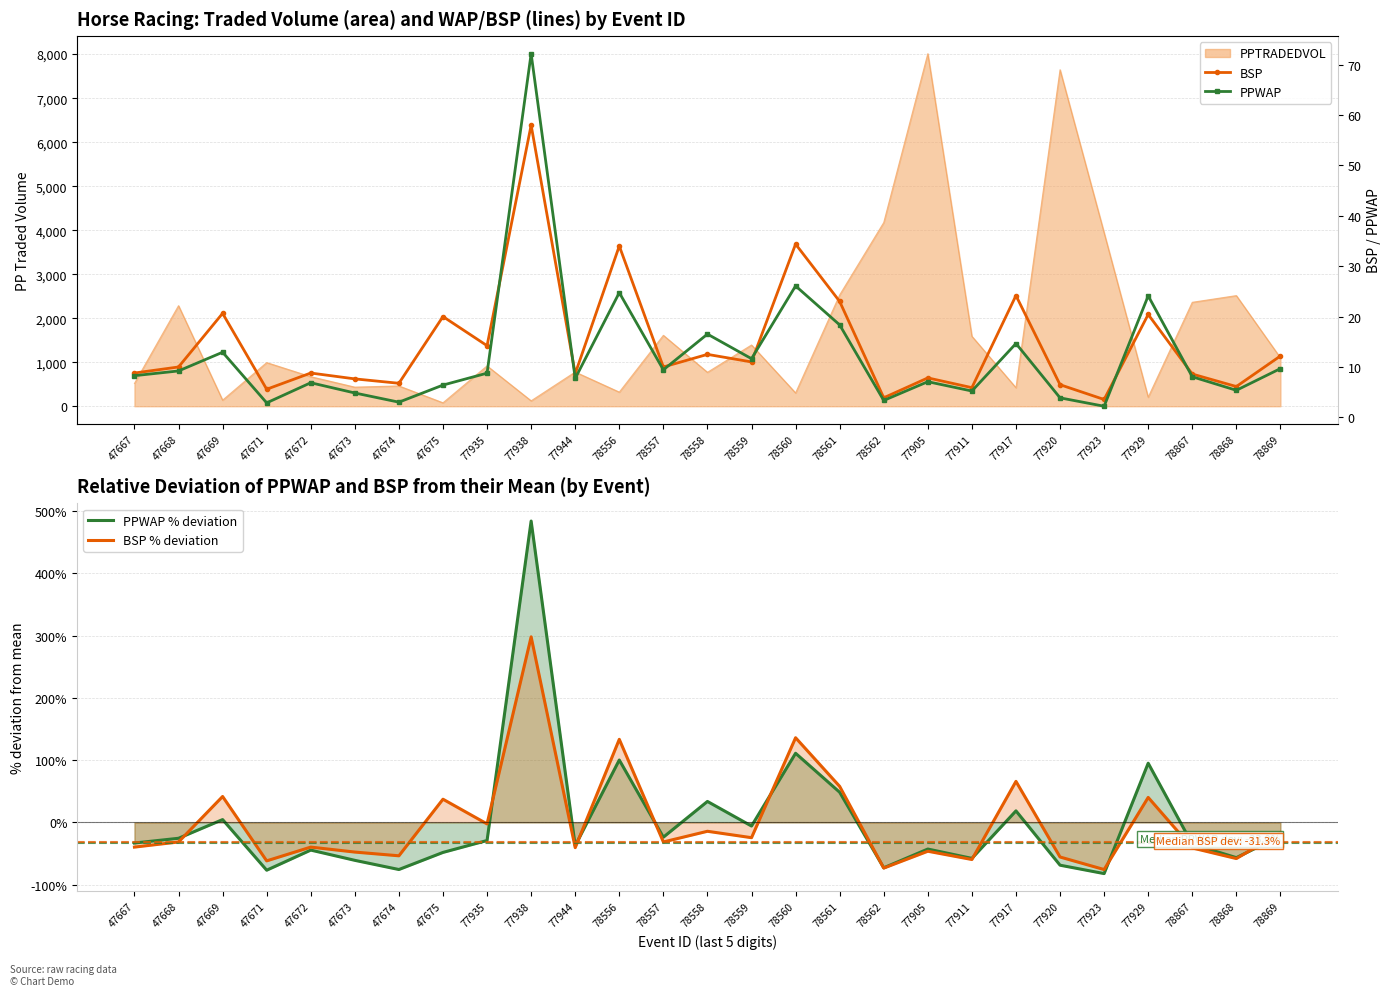

Does the chart have visible grid lines?

Yes